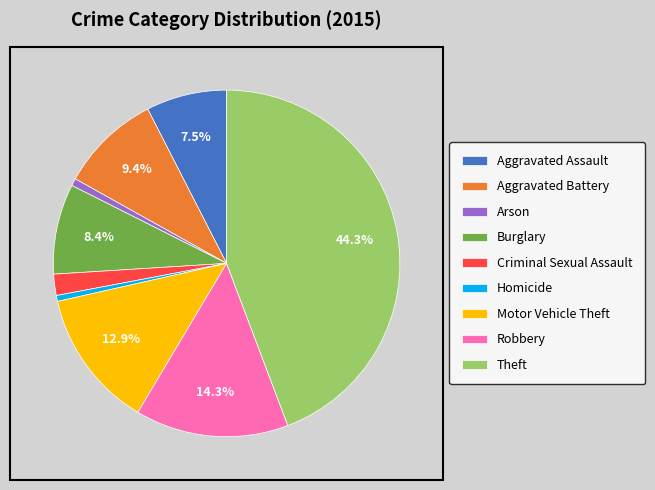

Which has a higher value, Criminal Sexual Assault or Arson?

Criminal Sexual Assault